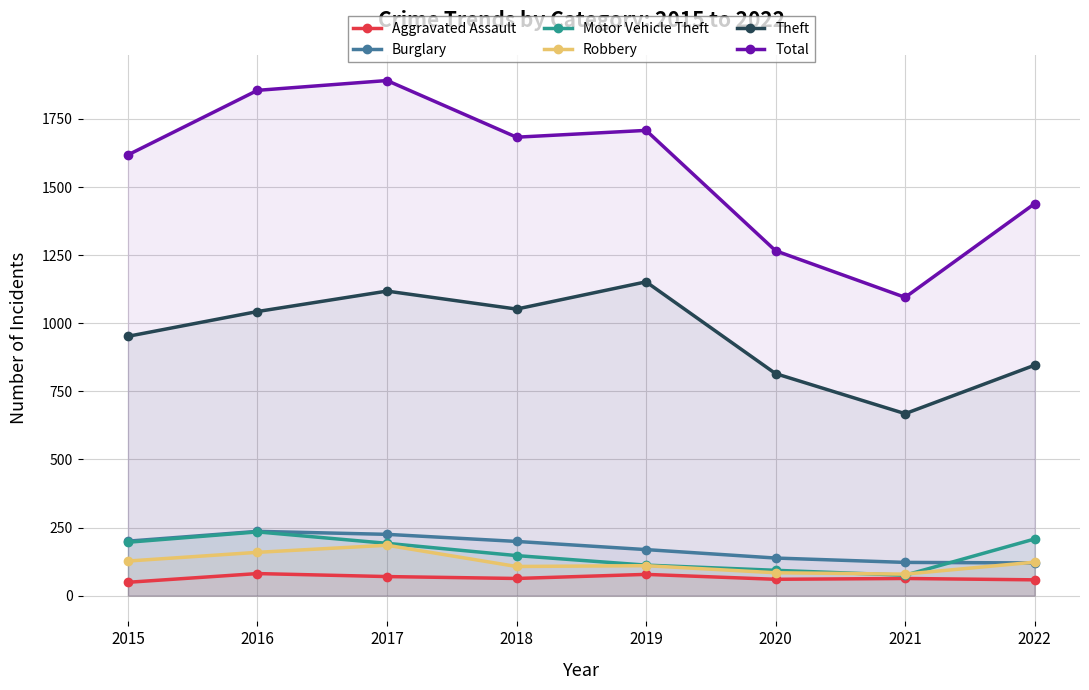

True or false: Motor Vehicle Theft and Aggravated Assault intersect in this chart.

False